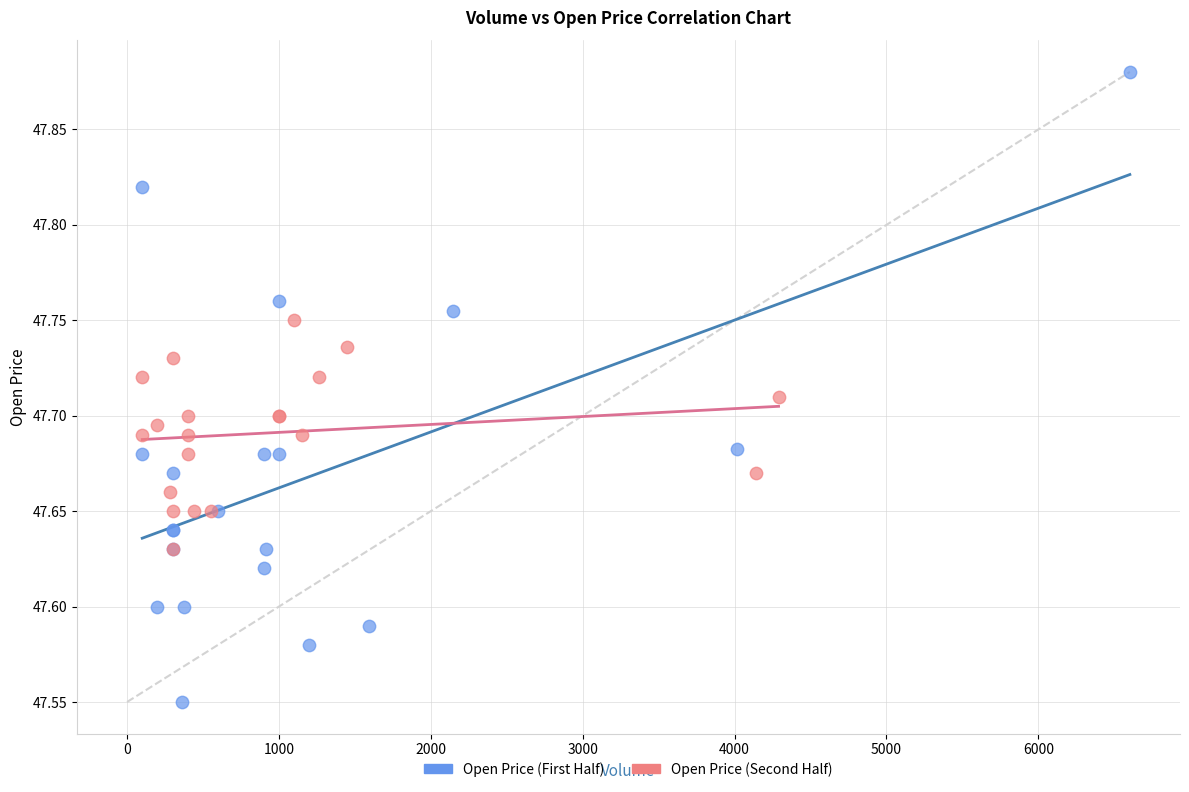

Which series has the widest spread of Y values?

Open Price (First Half)